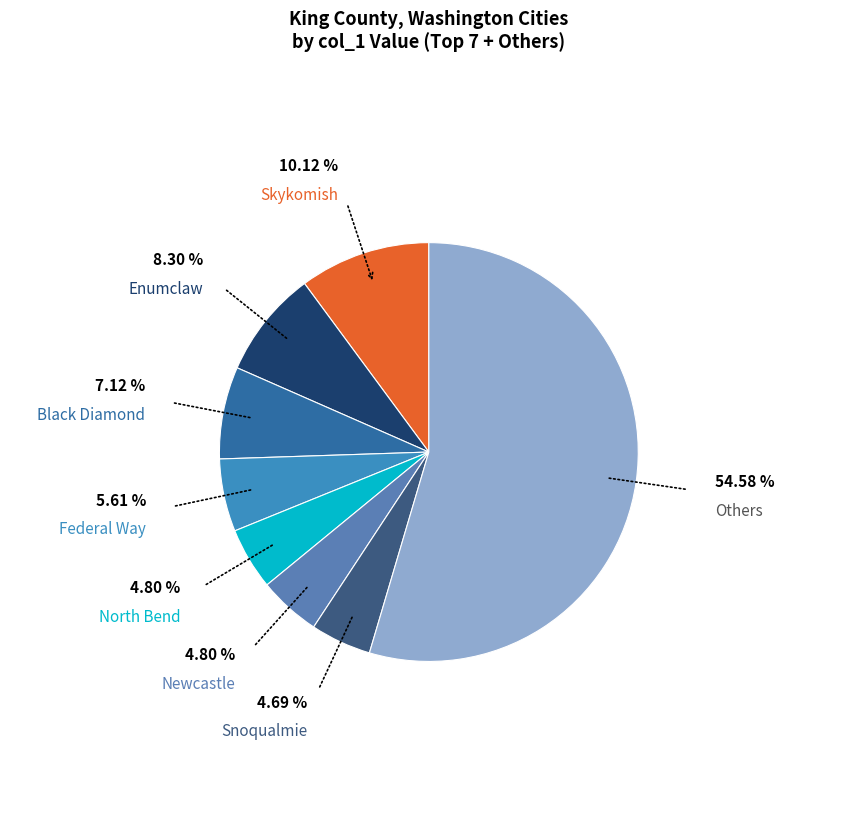

Count the number of slices in the pie.

8